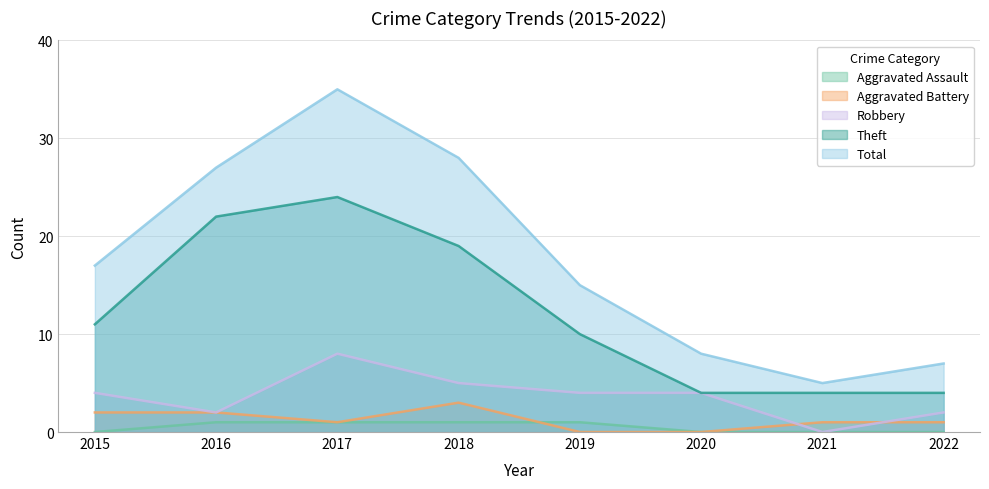

At which label is Aggravated Battery closest to 1?

2017